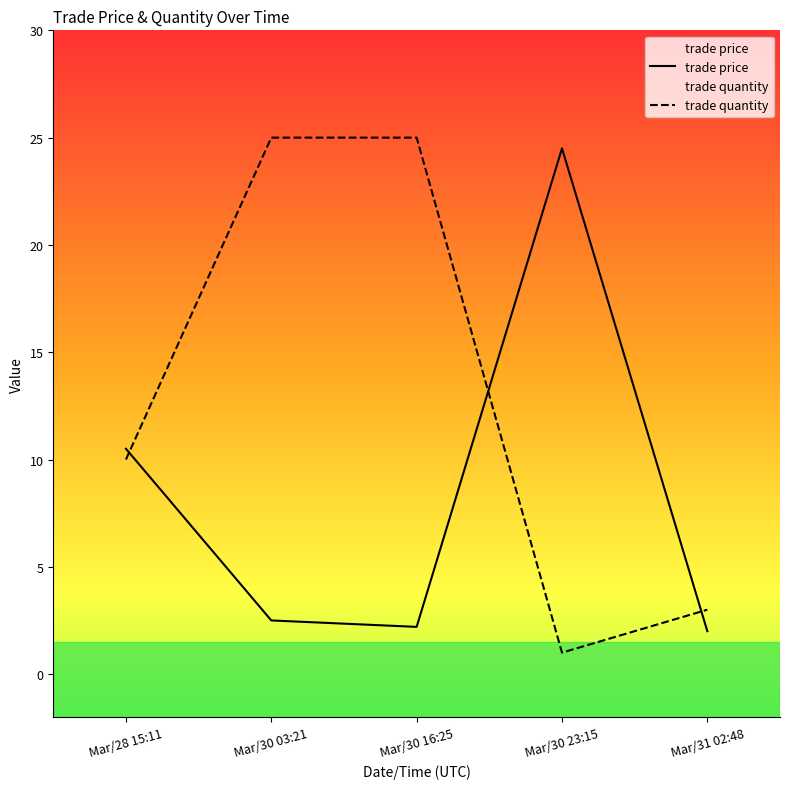

What is the difference between the maximum and minimum values in the trade price series?

22.5